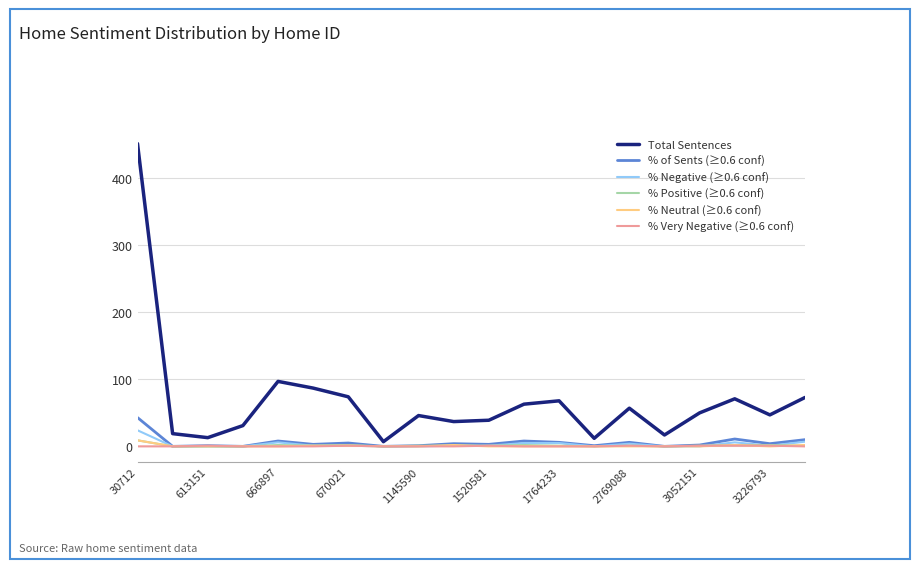

Which series has the largest range (max minus min)?

Total Sentences